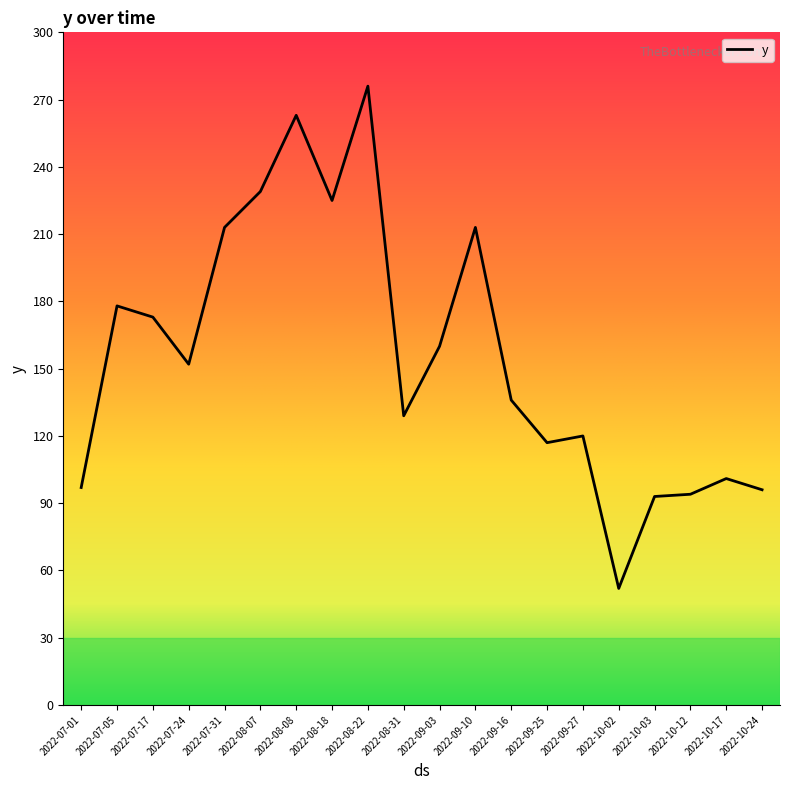

Where is the first local minimum?

2022-07-24